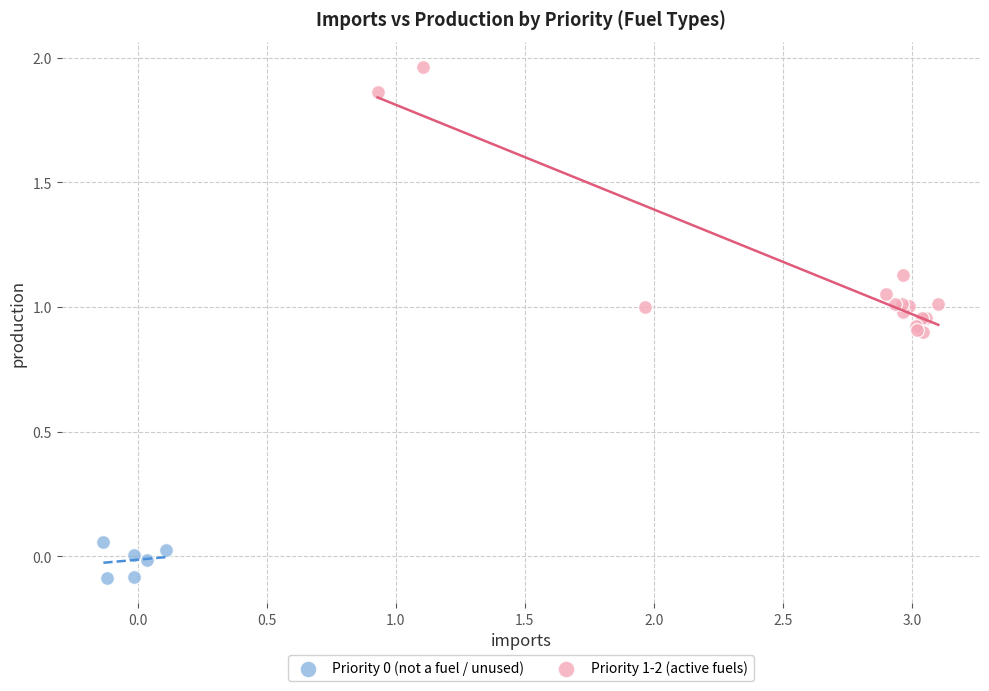

Which series reaches the maximum Y coordinate?

Priority 1-2 (active fuels)